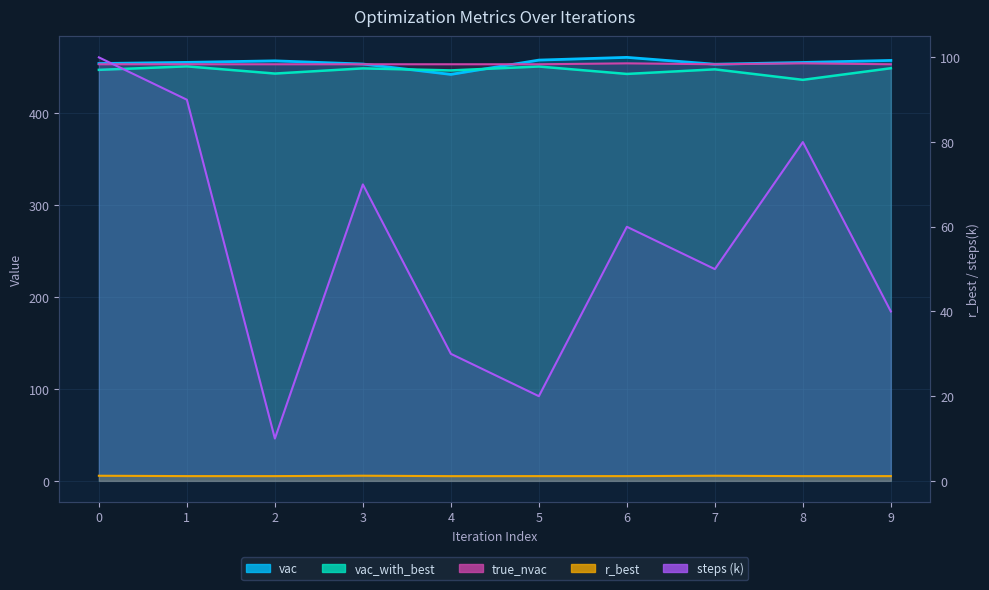

Where is vac nearest to the value 451?

7